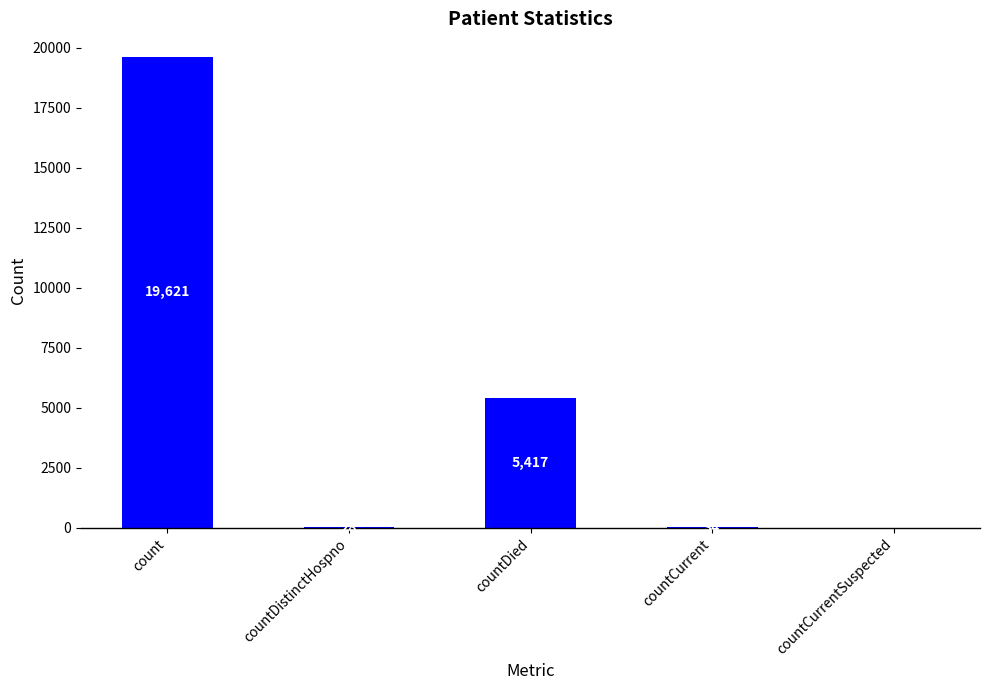

At which label does the data first exceed 34?

count